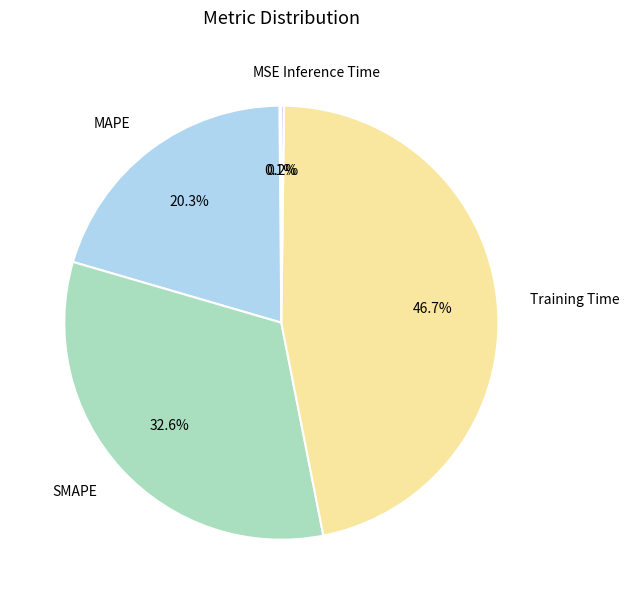

Is SMAPE the majority of the pie?

No